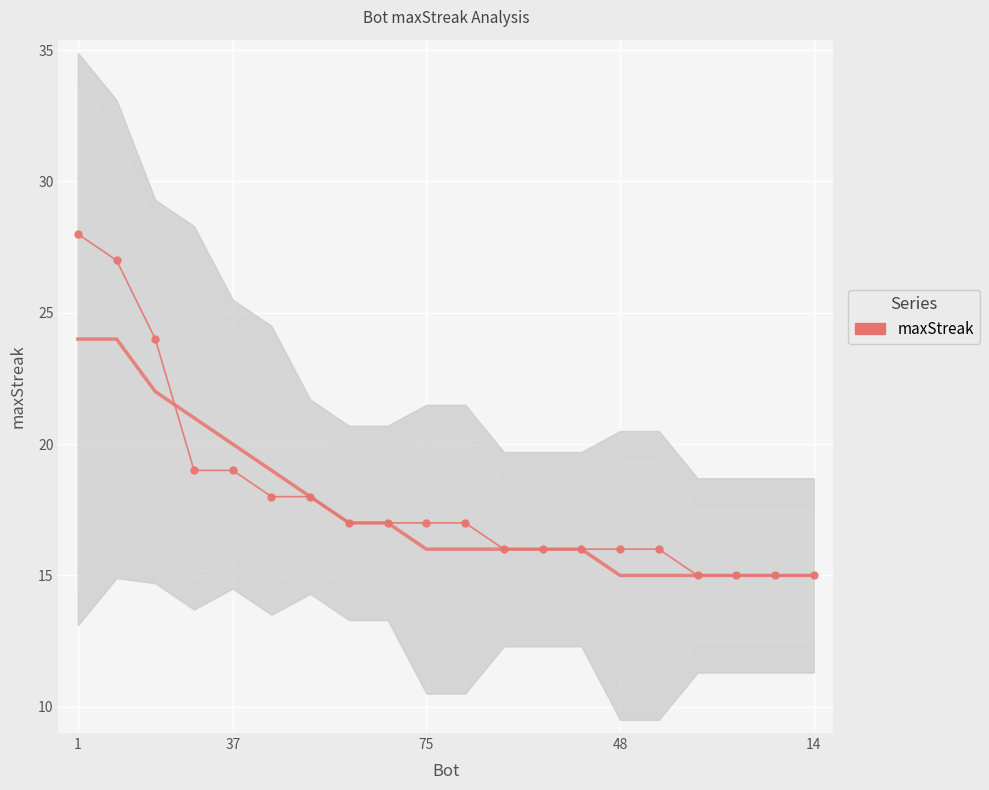

True or false: the data has more than 0 interior local peaks.

False